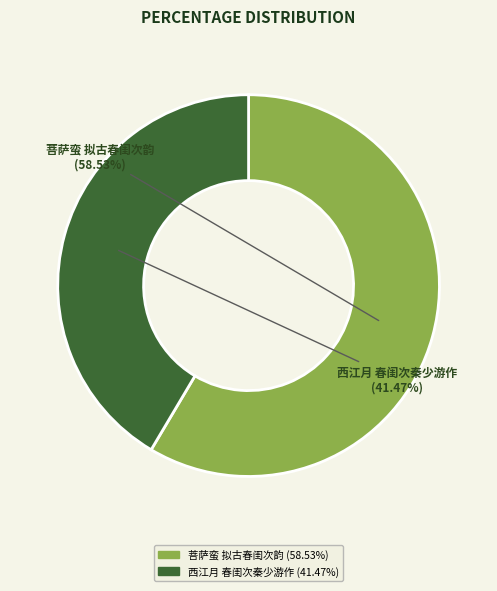

Do 西江月 春闺次秦少游作 and 菩萨蛮 拟古春闺次韵 together represent more than half of the pie?

Yes